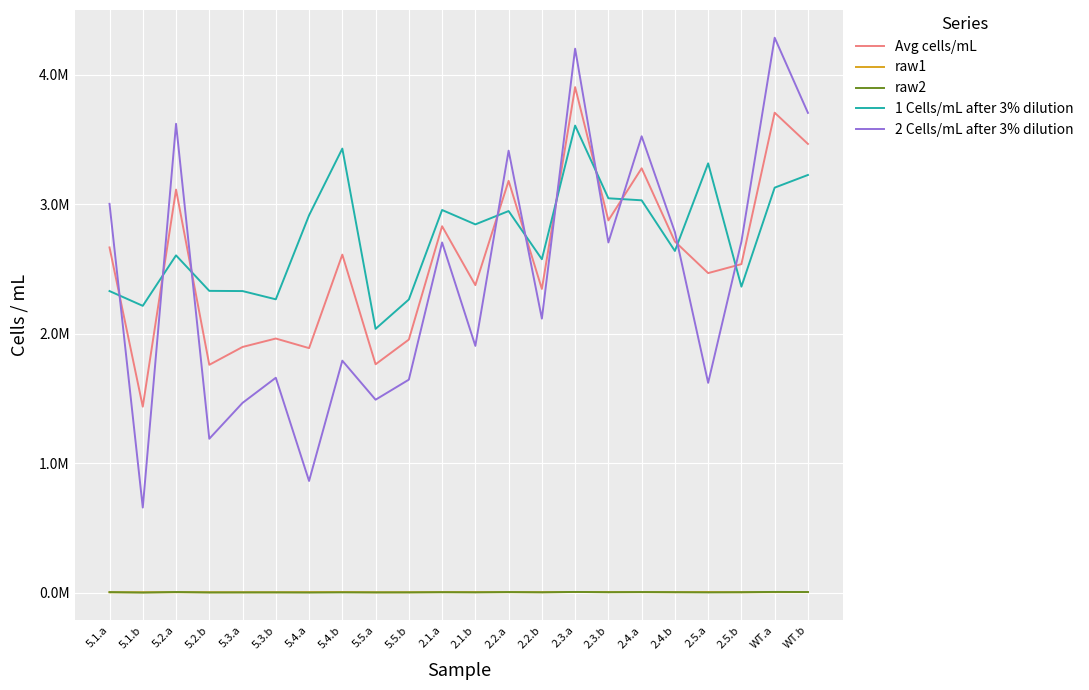

List the labels in order of raw1 value, smallest first.

5.5.a, 5.1.b, 5.5.b, 5.3.b, 5.1.a, 5.3.a, 5.2.b, 2.5.b, 2.2.b, 5.2.a, 2.4.b, 2.1.b, 5.4.a, 2.2.a, 2.1.a, 2.4.a, 2.3.b, WT.a, WT.b, 2.5.a, 5.4.b, 2.3.a